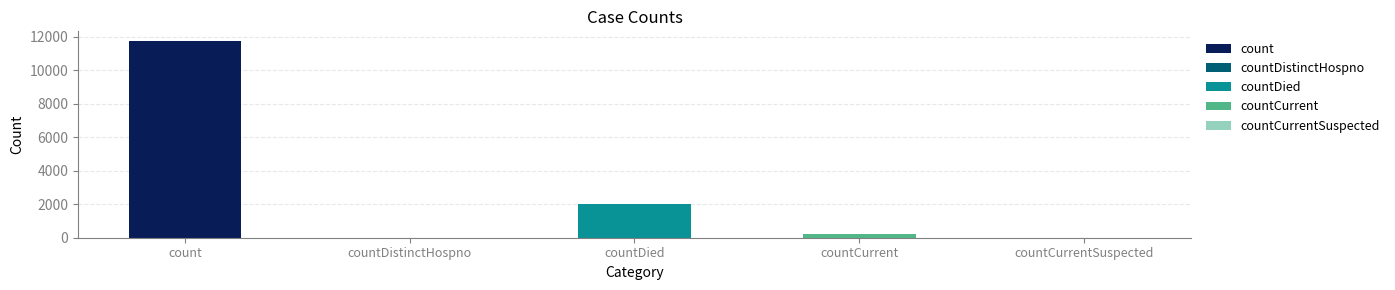

Reading left to right, what are all the values shown in this chart?

11742	0	1993	217	0